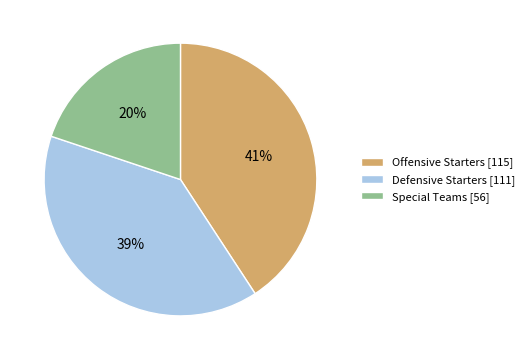

To the nearest percent, what percentage of the pie is Special Teams [56]?

20%